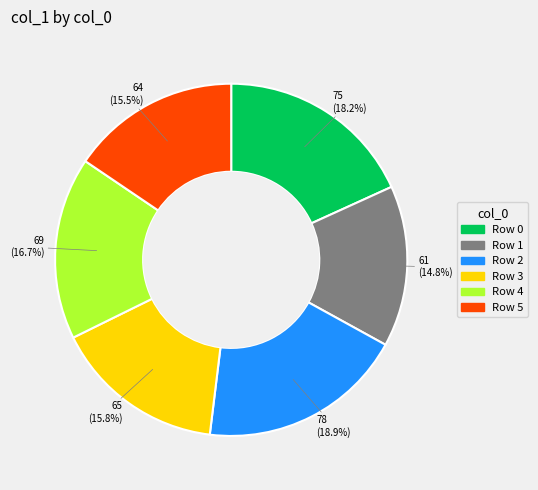

Is there any slice that represents more than half of the pie?

No